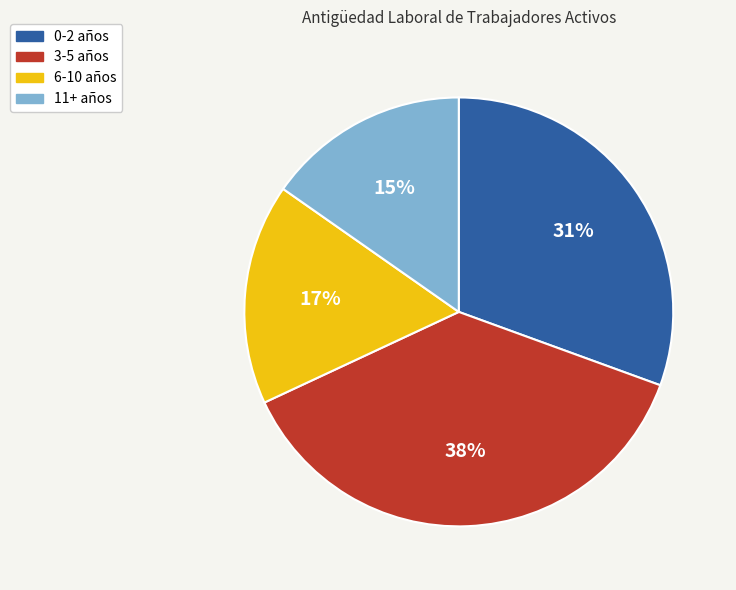

Count the number of slices in the pie.

4